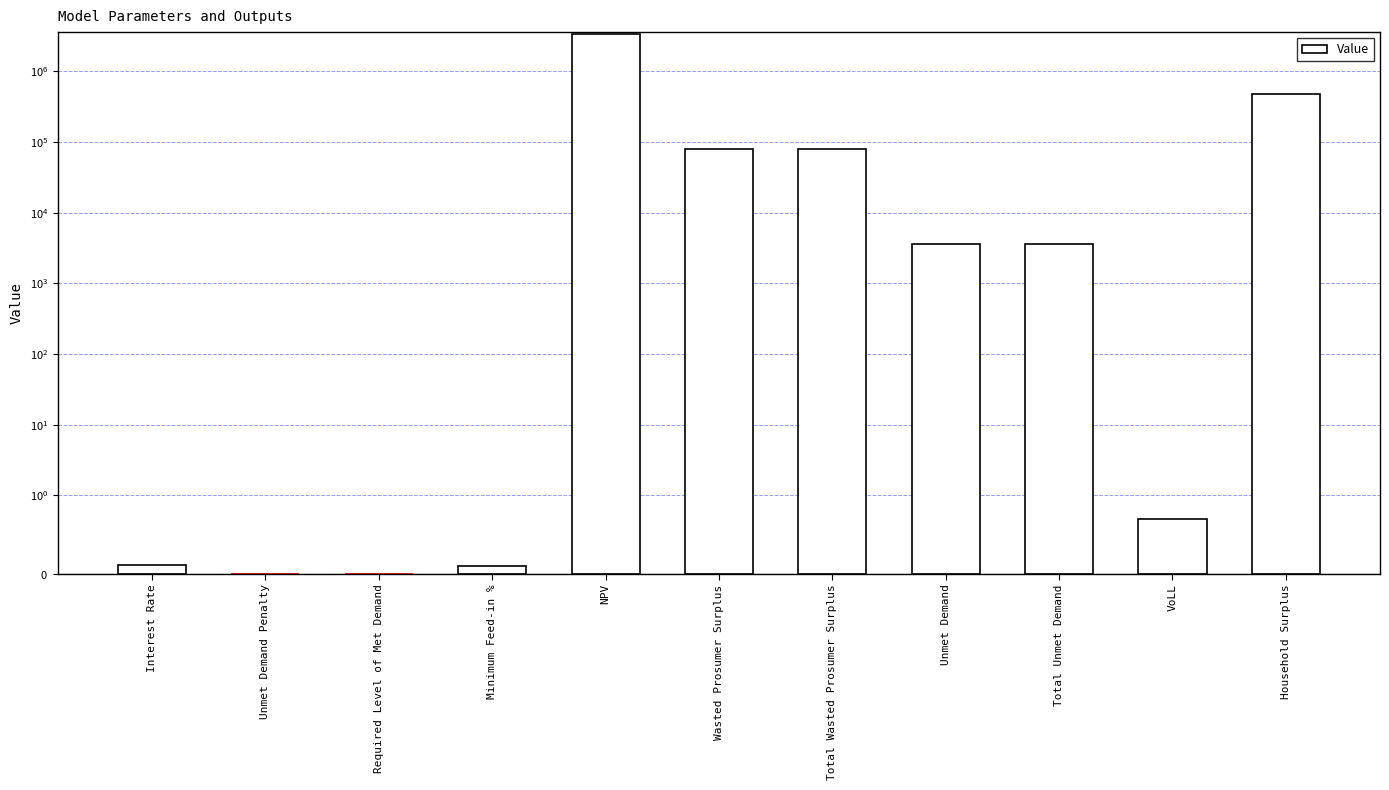

What is the difference between the maximum and second lowest values?

3430451.4